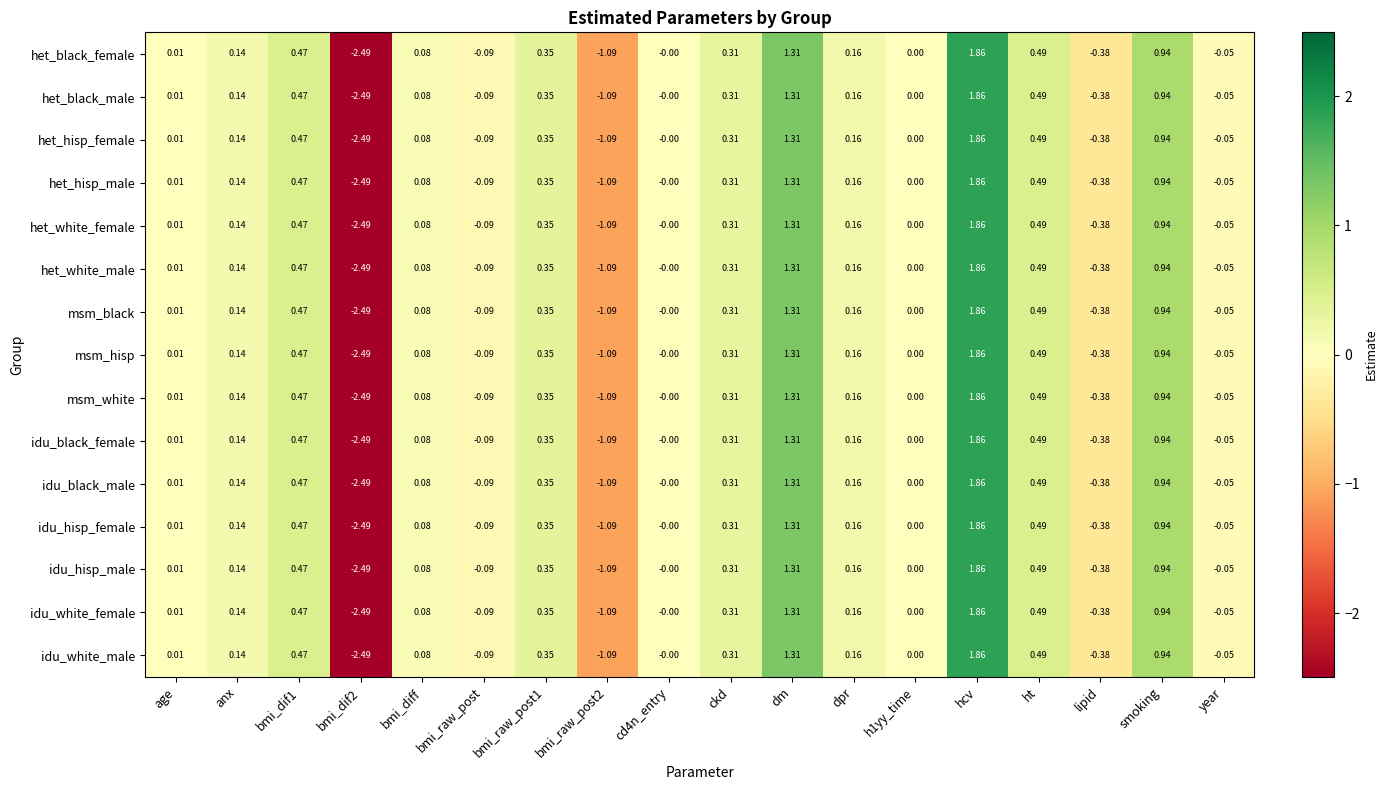

At which label does idu_black_male first exceed 0?

age